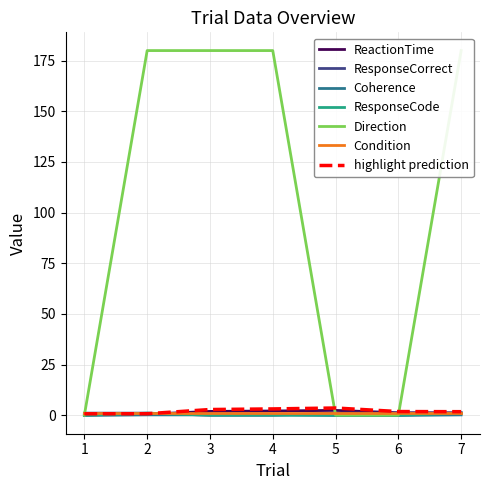

True or false: ReactionTime has a value of 2.1 at 4.

True